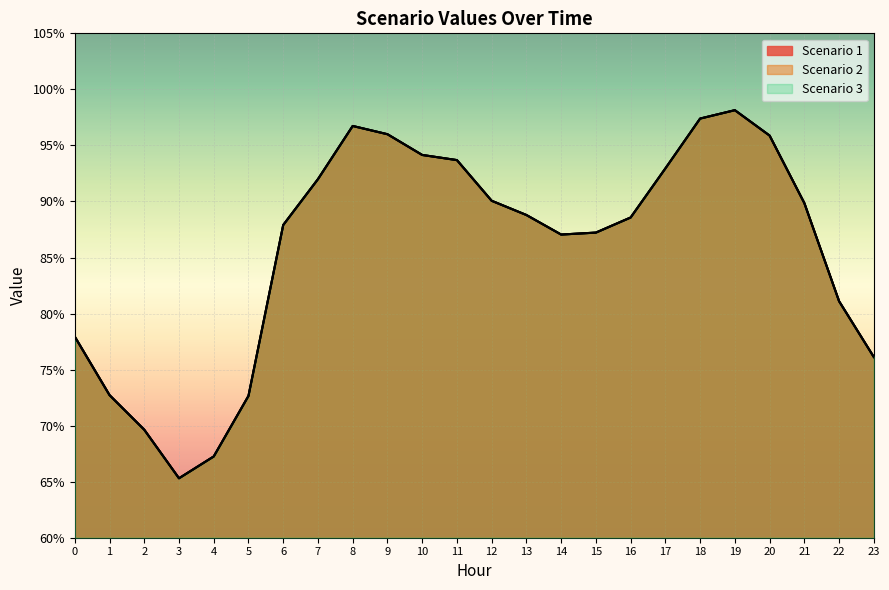

Does the chart display data point markers on the line(s)?

No